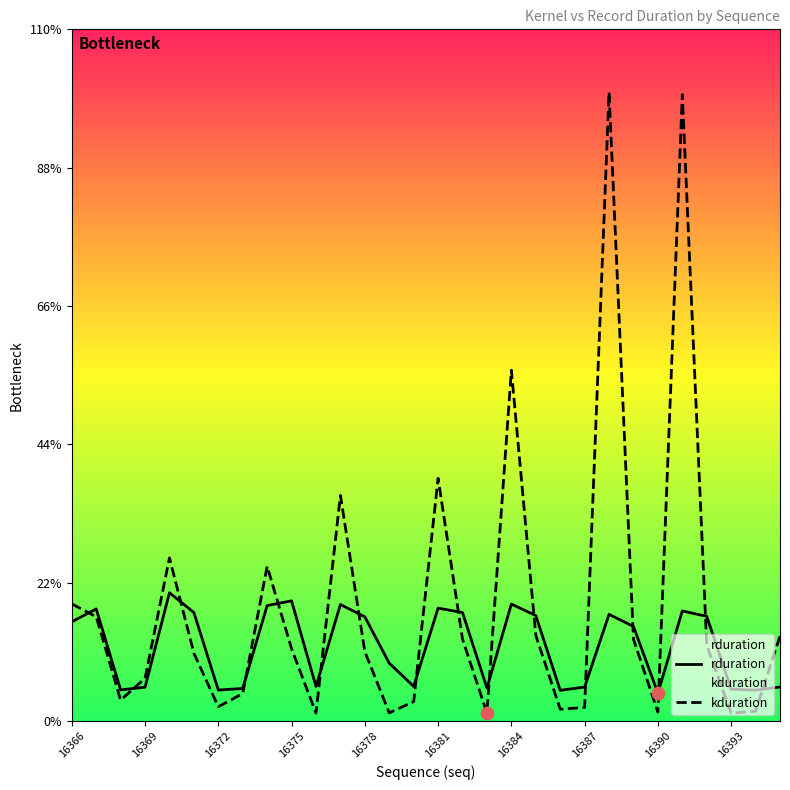

Which series has the largest Y range (max minus min)?

kduration